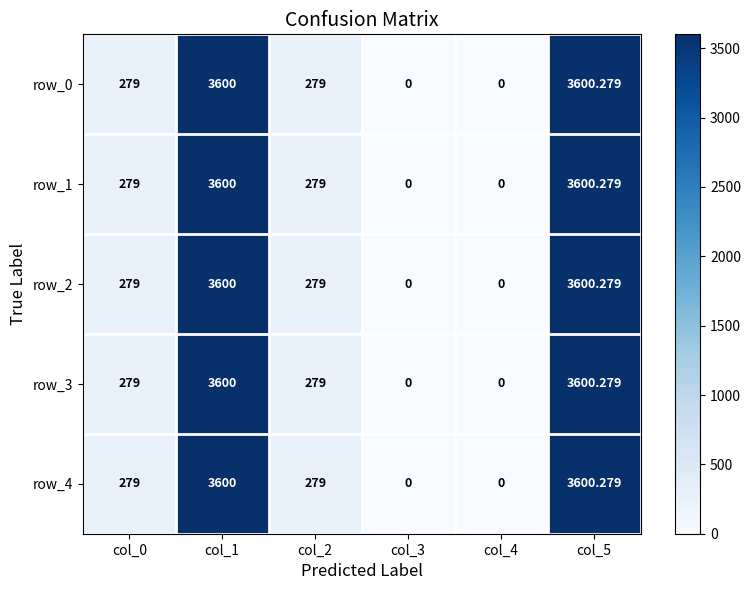

What is the greatest value displayed?

3600.3